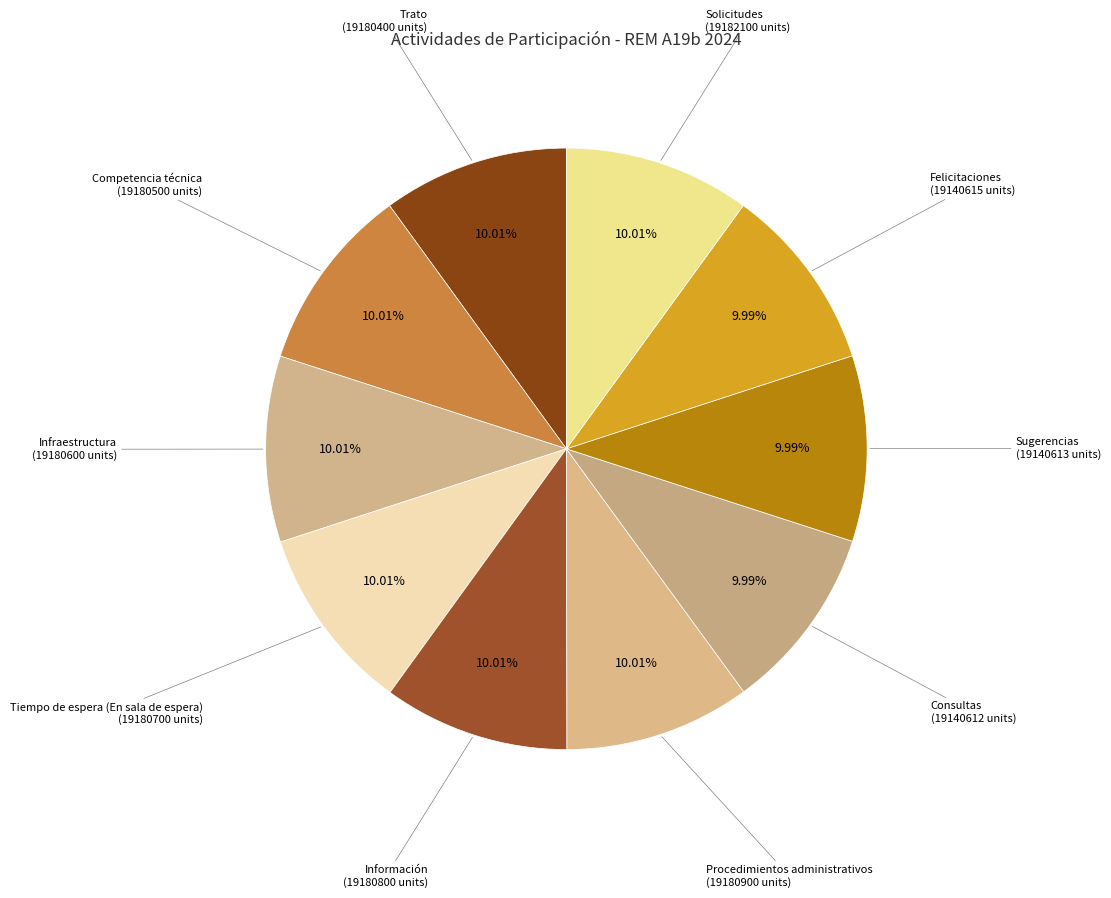

Combined, do Información and Competencia técnica account for over 50%?

No